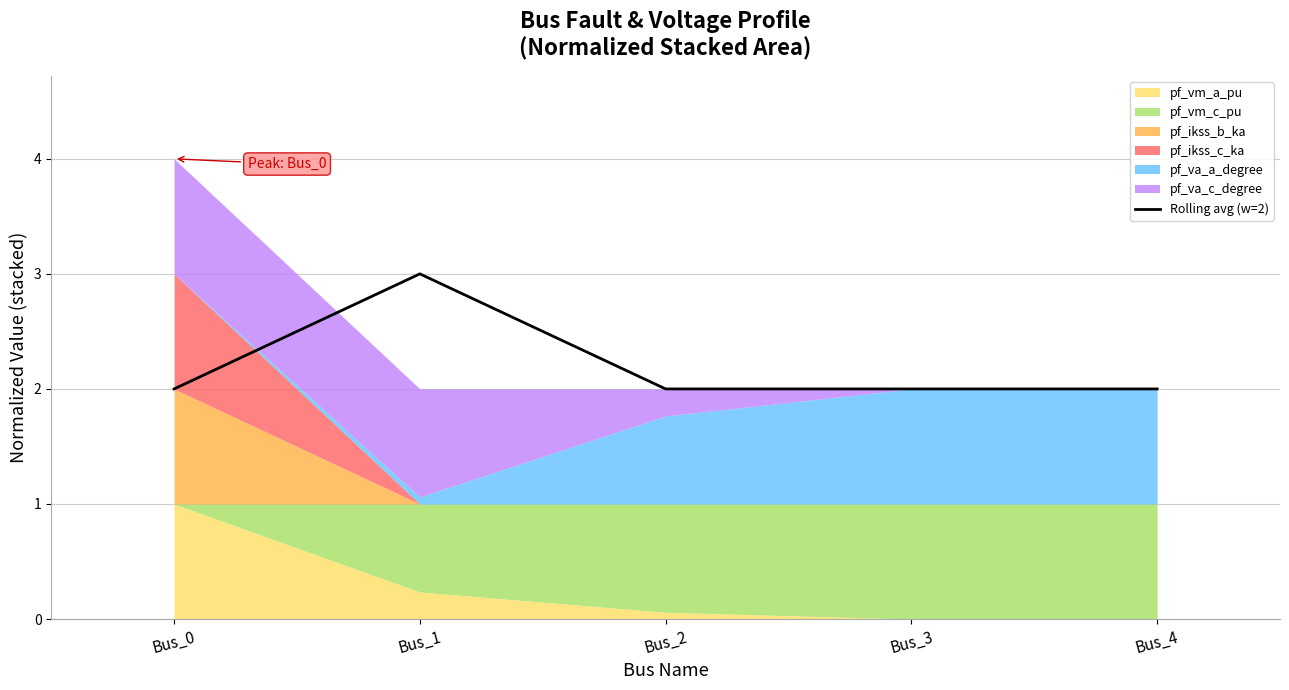

Which has a higher value, Bus_1 or Bus_2?

Bus_1